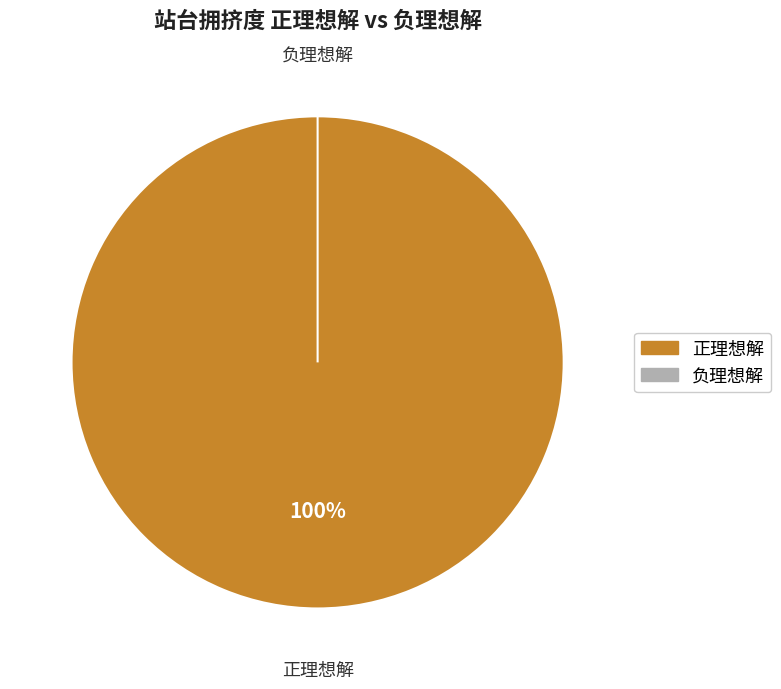

What is the majority slice?

正理想解